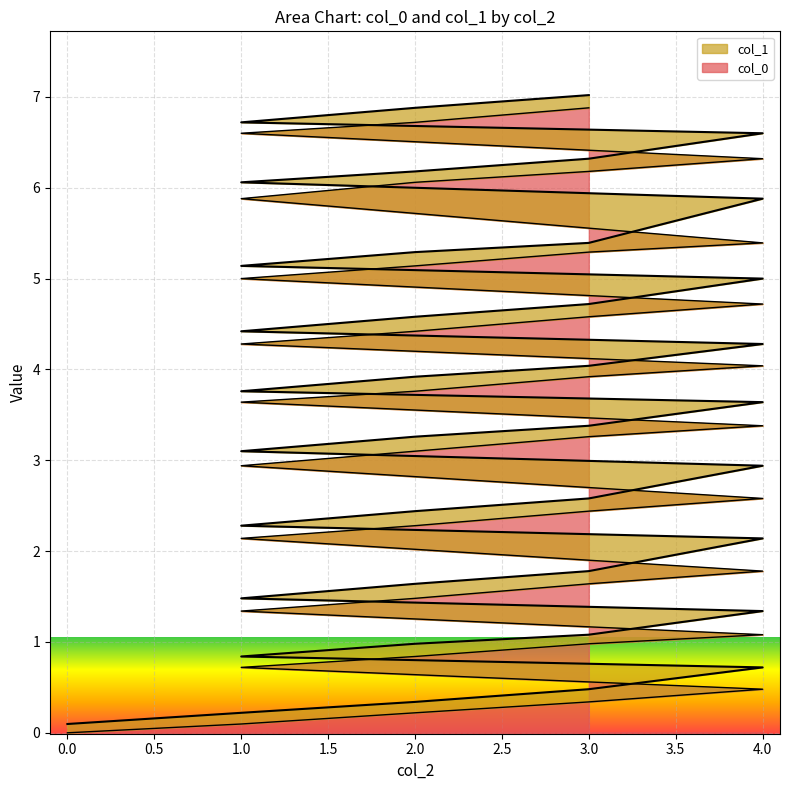

How many data points in col_1 are above 3?

23